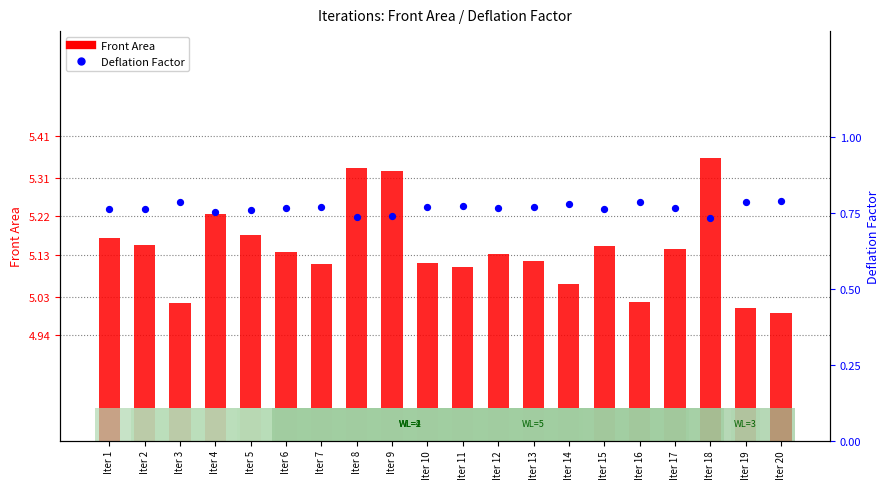

Which series reaches the maximum Y coordinate?

Front Area